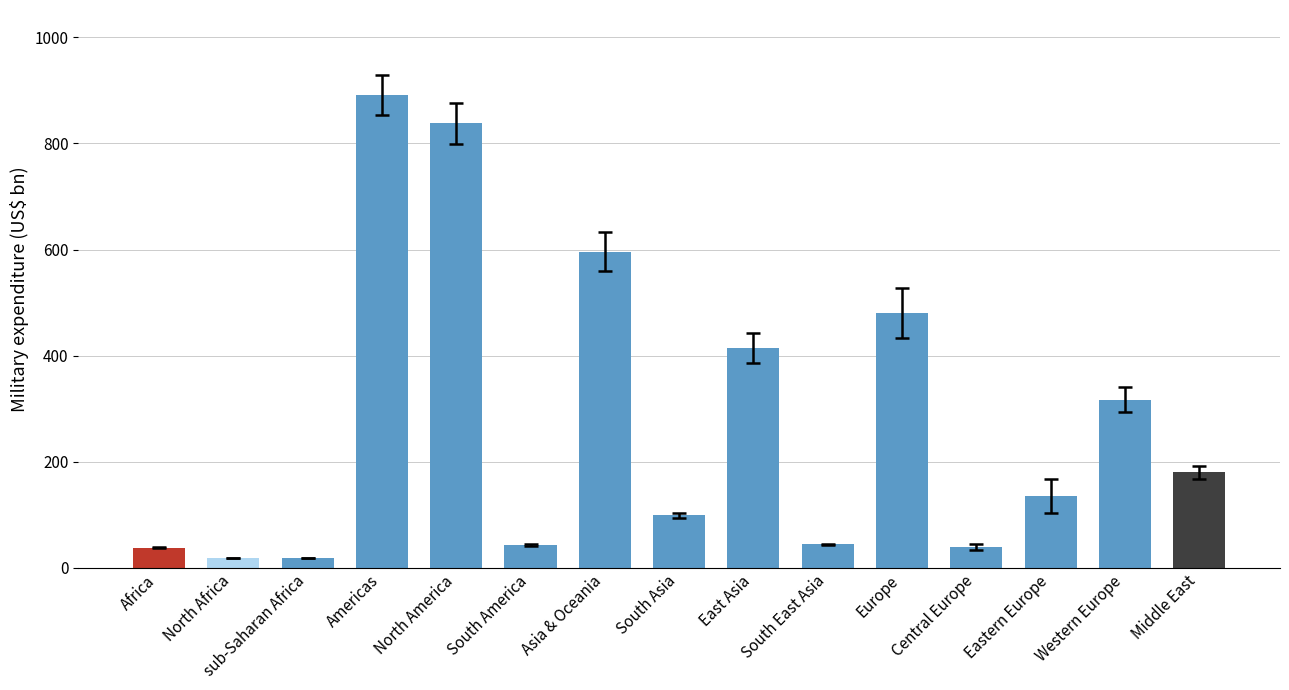

What is the average value?

277.0